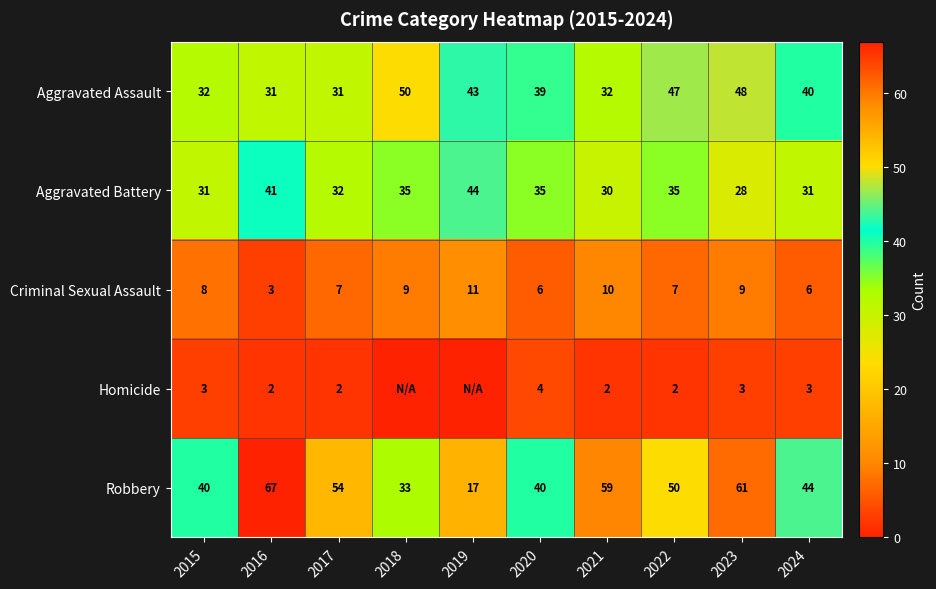

The value of Aggravated Battery at 2023 is 38. True or false?

False